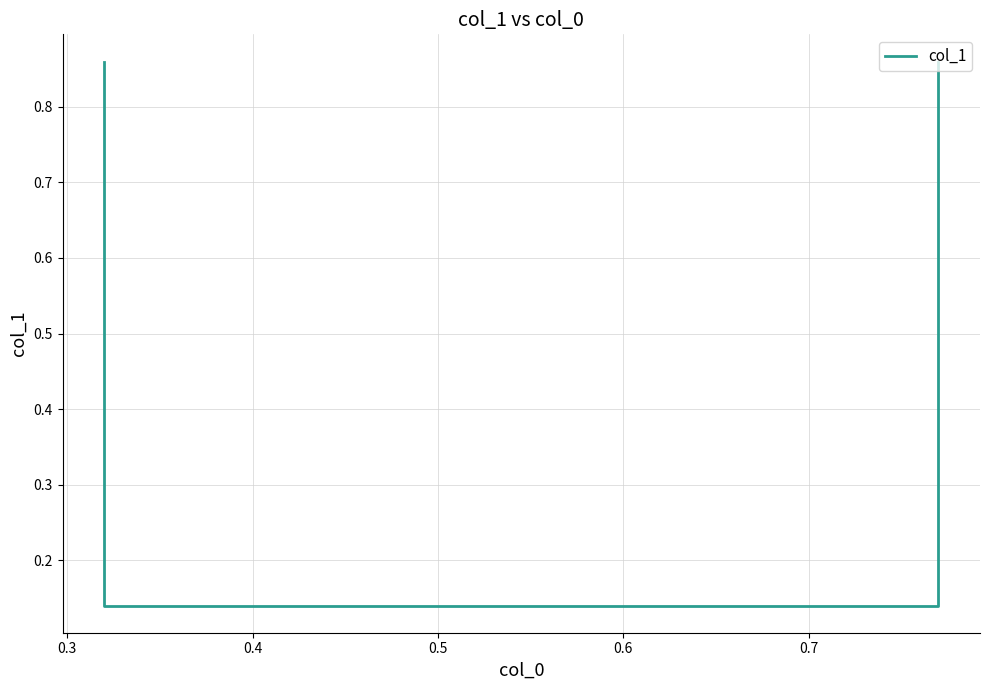

What is the value of the 4th point from the left?

0.9